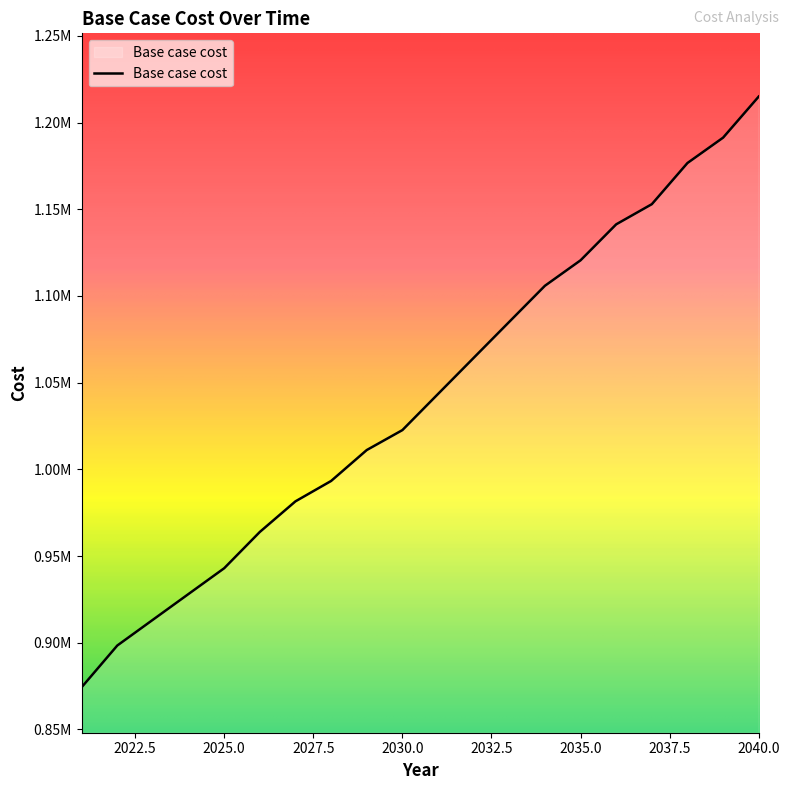

Rank the categories by value from highest to lowest.

2040, 2039, 2038, 2037, 2036, 2035, 2034, 2033, 2032, 2031, 2030, 2029, 2028, 2027, 2026, 2025, 2024, 2023, 2022, 2021